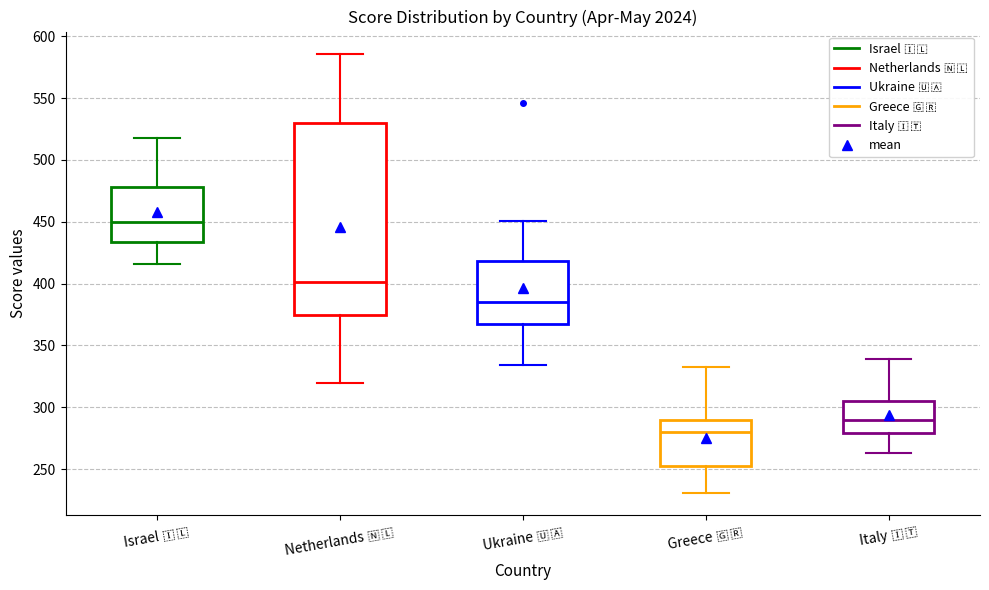

Which box's median line is the highest?

Israel 🇮🇱